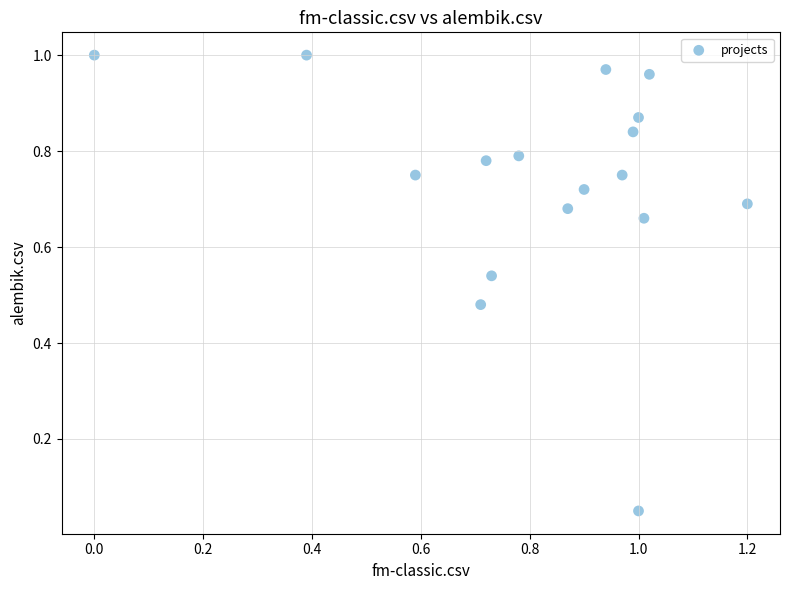

How many points are shown in the scatter plot?

17